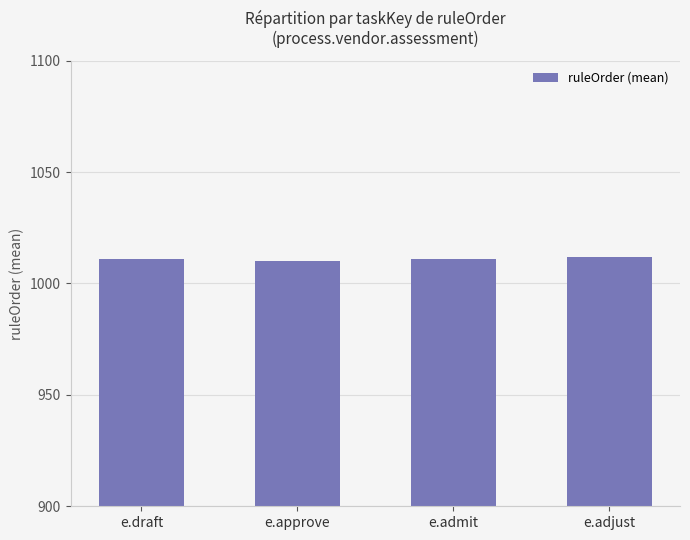

Does the chart contain any negative values?

No